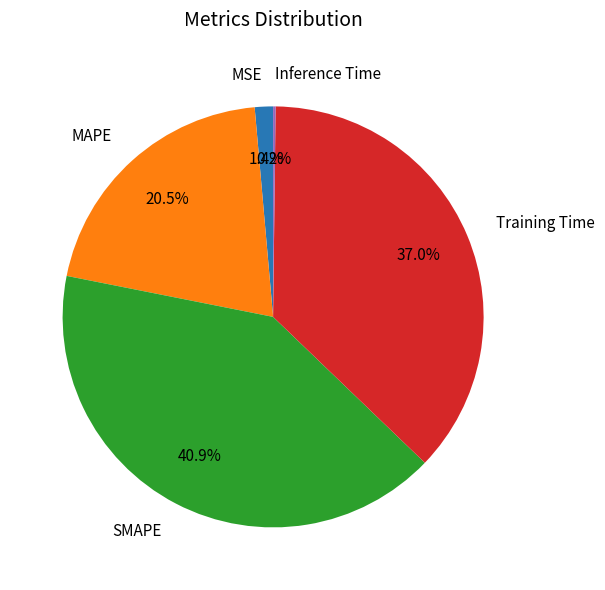

What portion of the pie excludes MSE?

98.6%